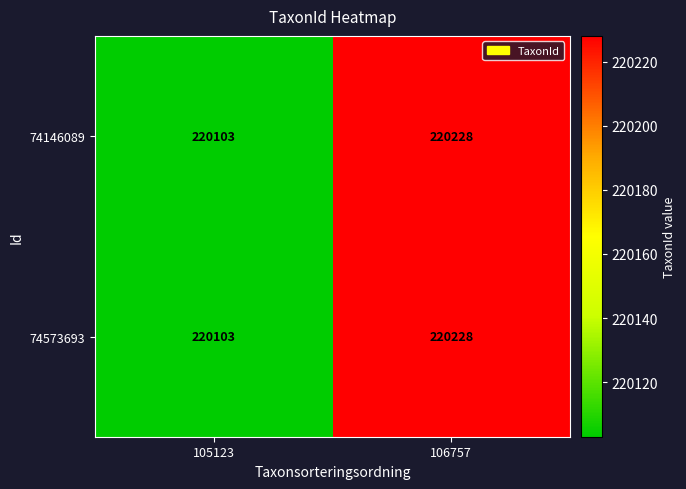

What is the sum of the 74146089 values at 106757 and 105123?

440331